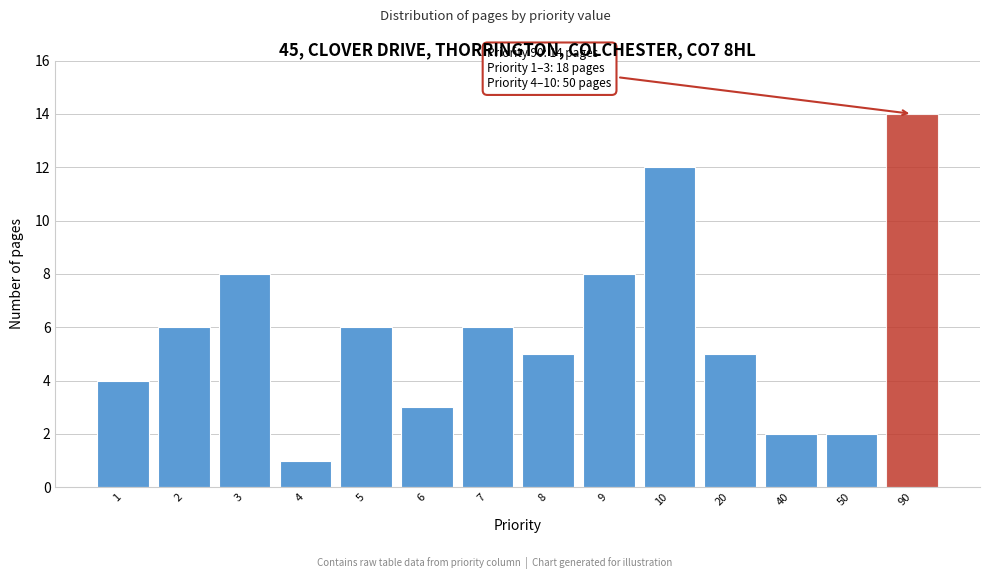

Reading left to right, list all the values displayed in this chart.

1=4	2=6	3=8	4=1	5=6	6=3	7=6	8=5	9=8	10=12	20=5	40=2	50=2	90=14